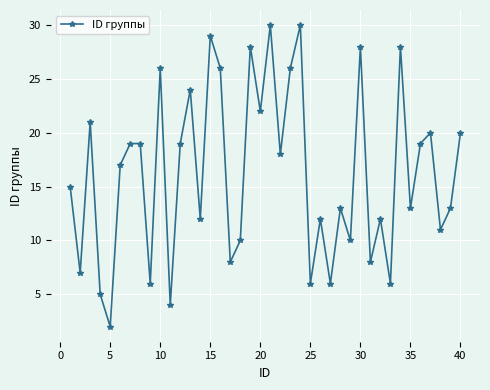

True or false: the data has more than 0 interior local peaks.

True